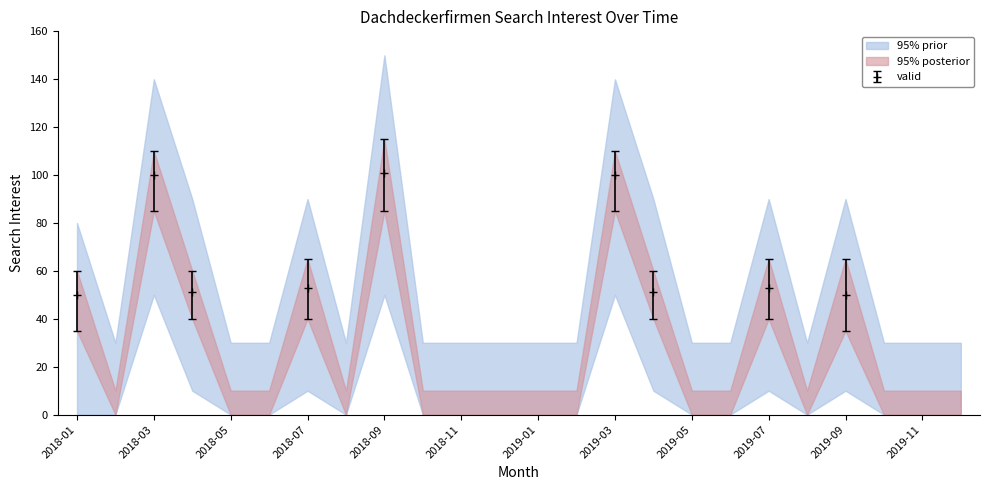

How many interior local valleys (lower than both neighbors) does the data have?

3